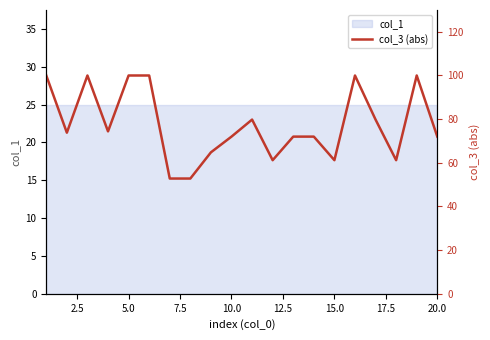

What is the difference between the second highest and minimum values?

47.2